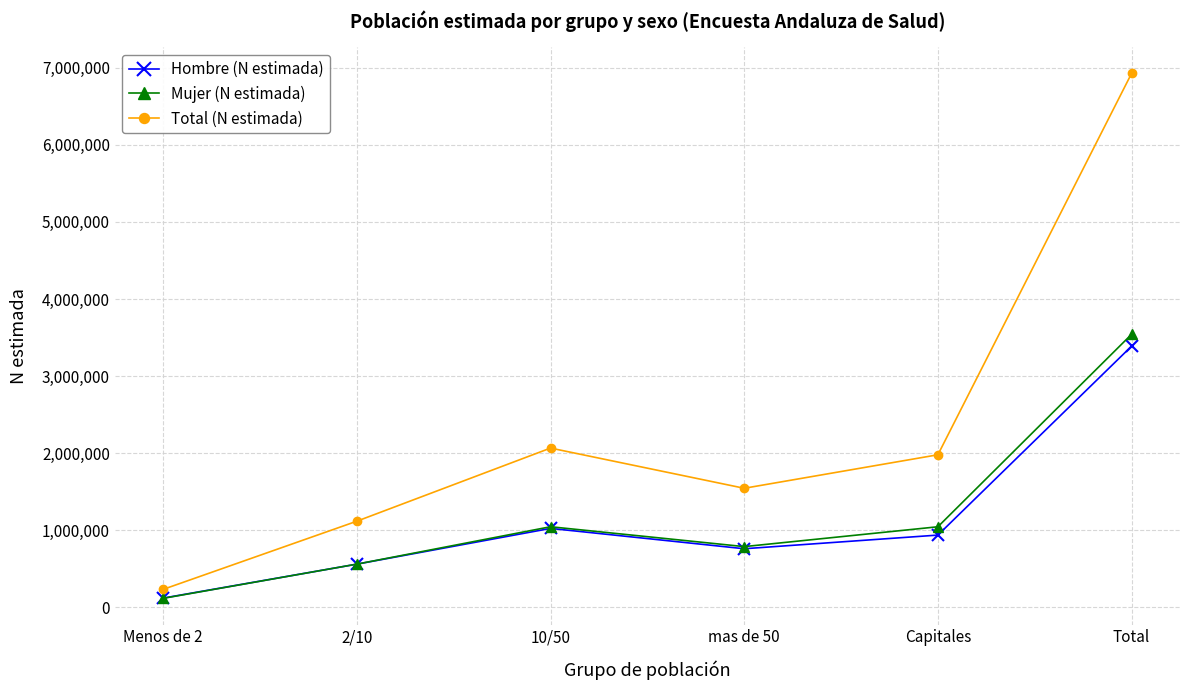

What value does the Mujer (N estimada) series have at Total?

3541575